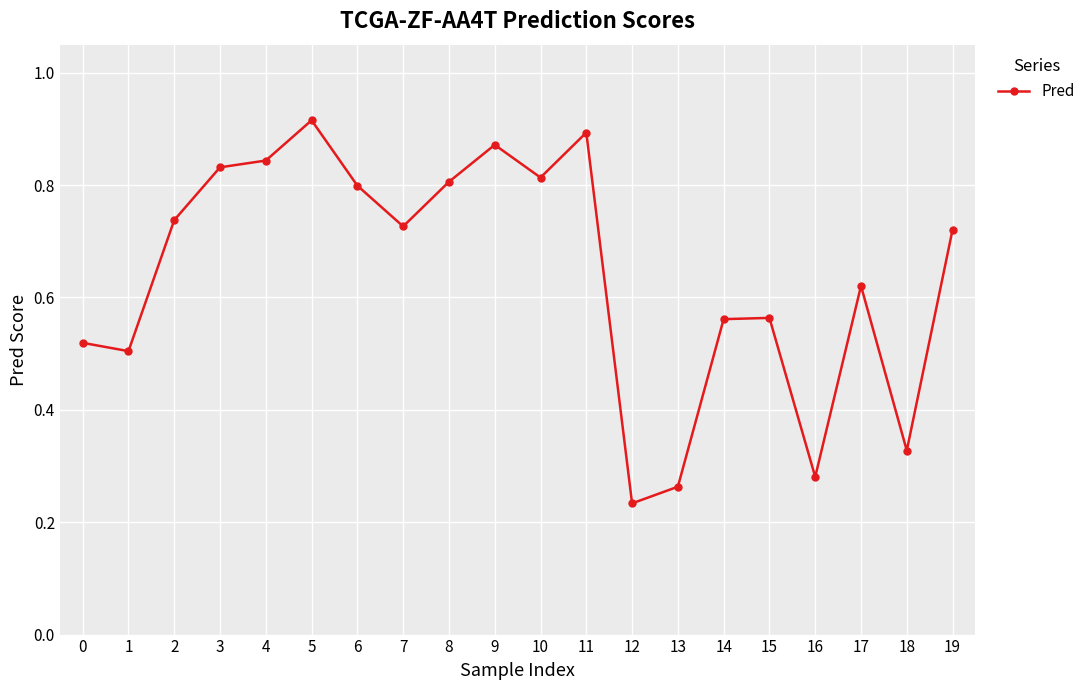

The value at 8 is 0.2. True or false?

False